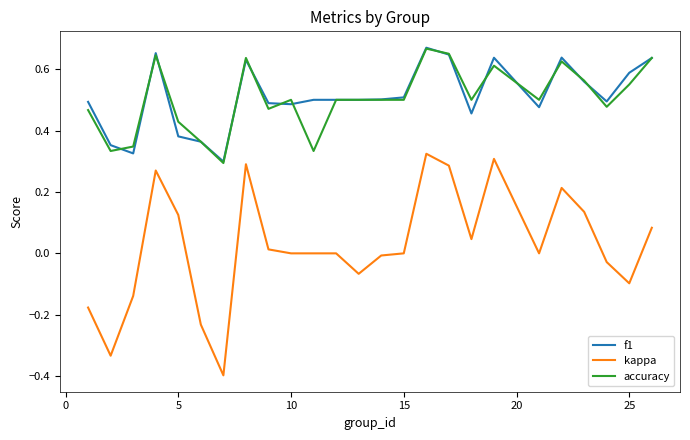

True or false: f1 and kappa intersect in this chart.

False